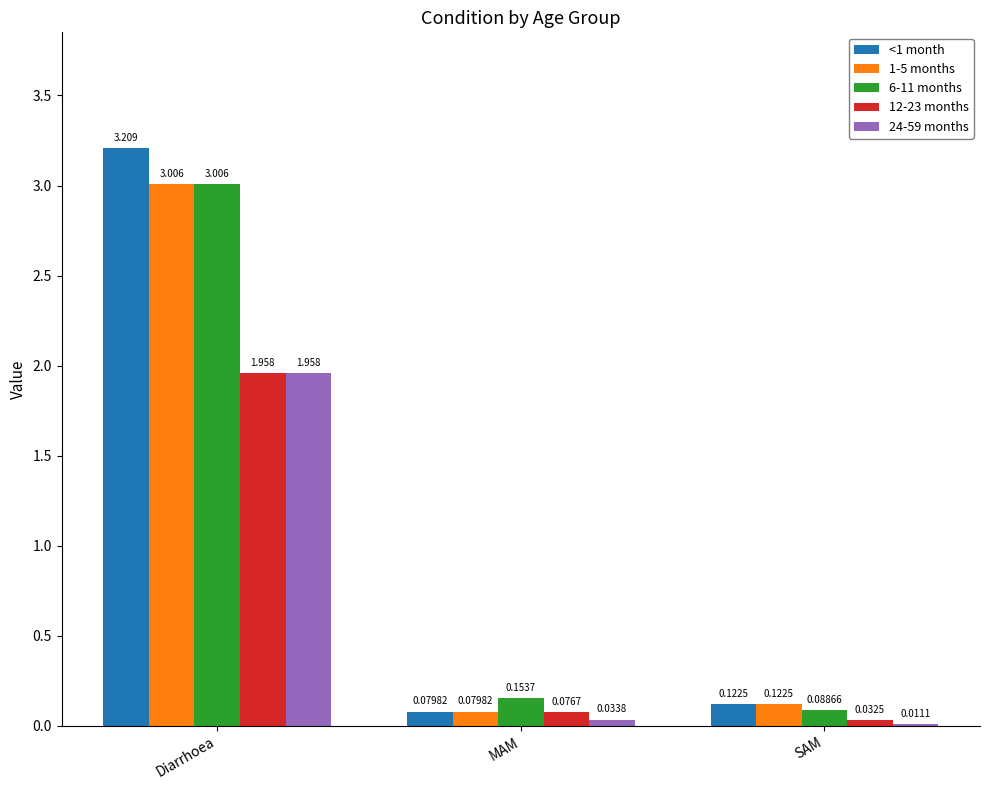

Which category has the highest value across all series?

Diarrhoea